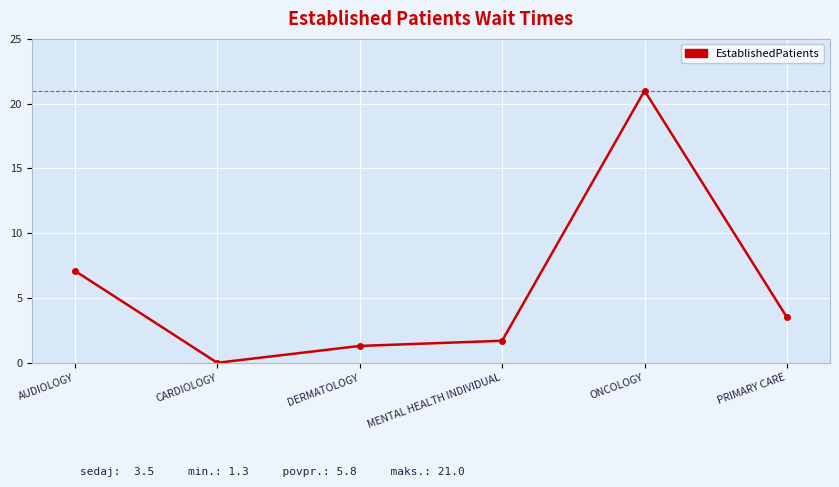

Reading left to right, what are all the values shown in this chart?

AUDIOLOGY=7.1	CARDIOLOGY=0.0	DERMATOLOGY=1.3	MENTAL HEALTH INDIVIDUAL=1.7	ONCOLOGY=21.0	PRIMARY CARE=3.5